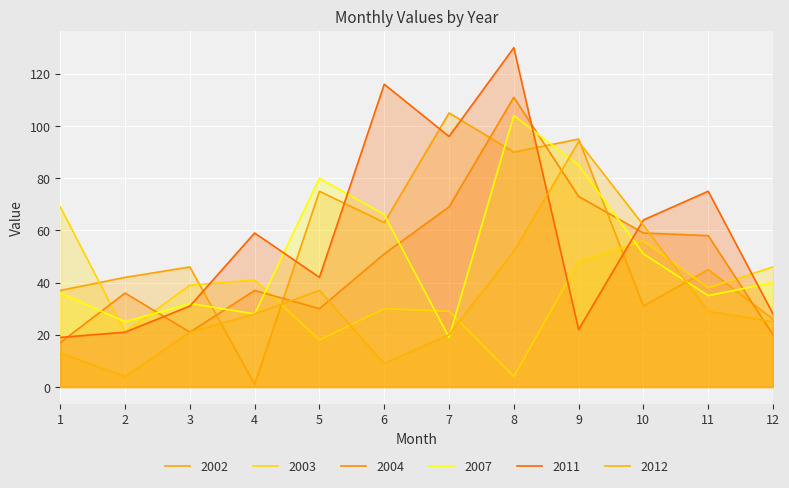

Does the chart display data point markers on the line(s)?

No